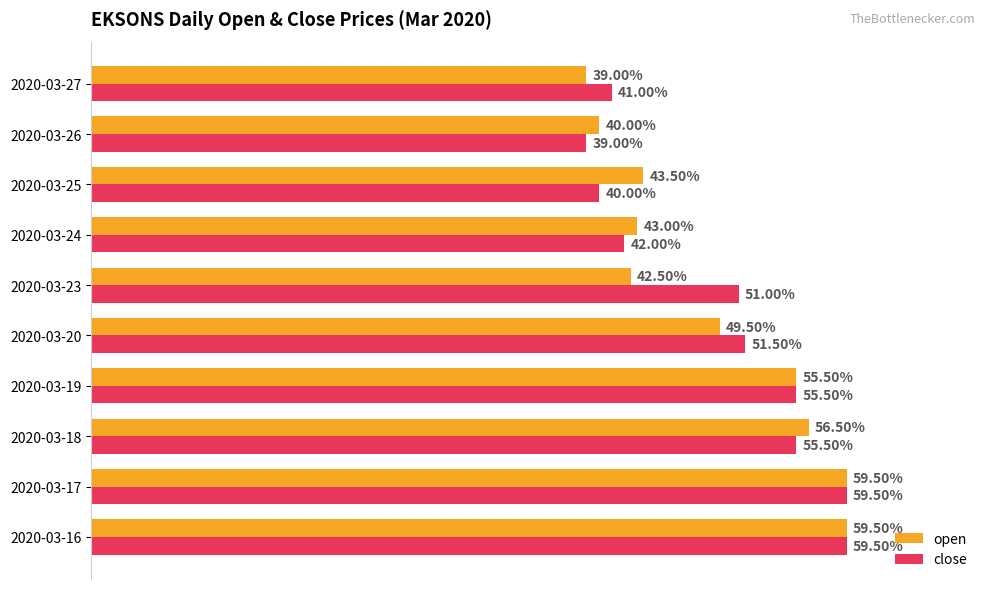

What are all the series names shown in the legend?

open, close